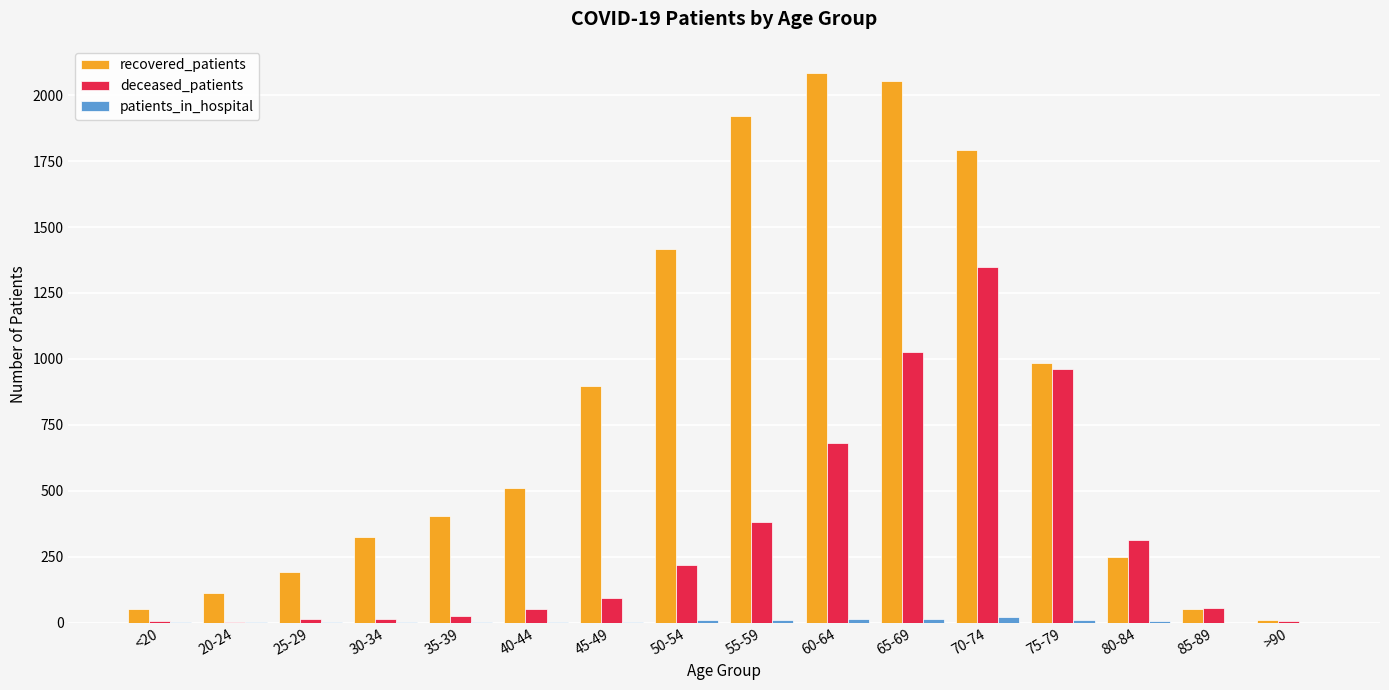

Between 35-39 and 75-79, which series saw the biggest shift?

deceased_patients